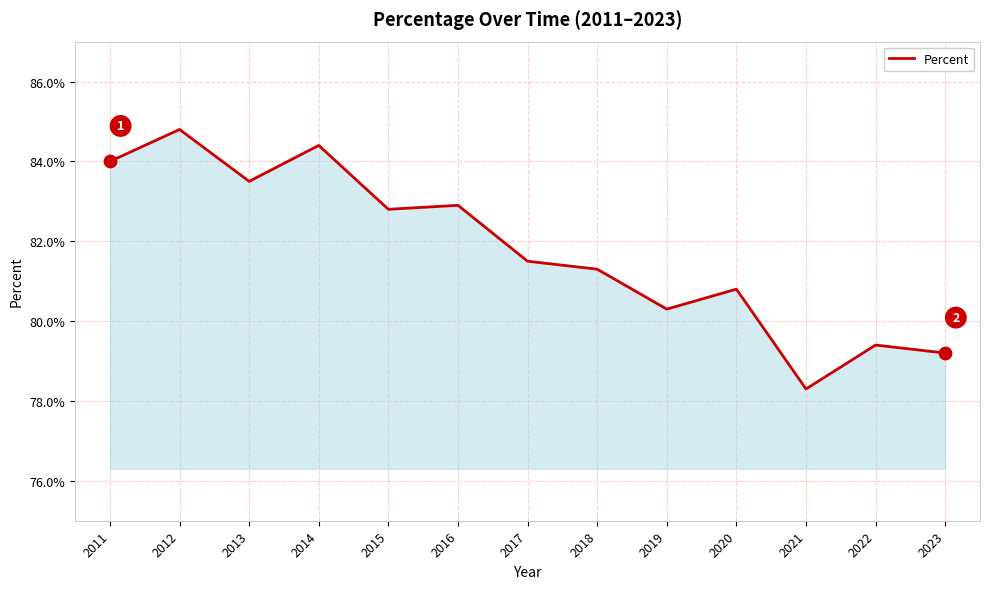

What is the change in value from 2017 to 2021?

-3.2